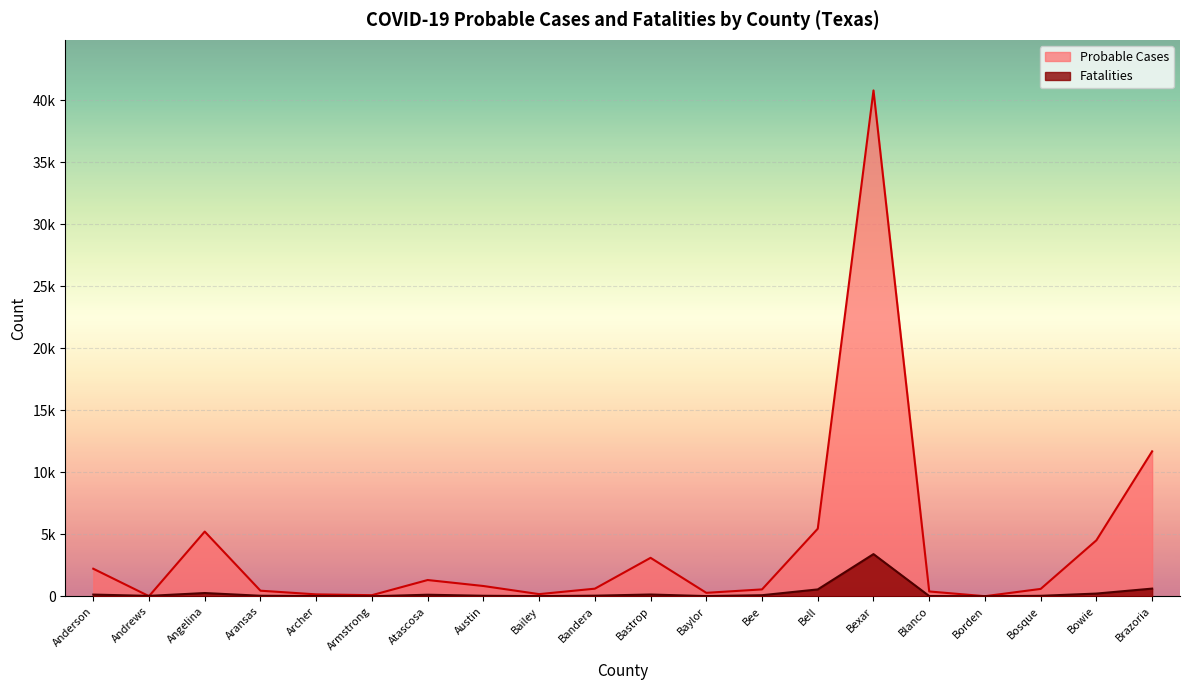

At how many categories does at least one series exceed 35074?

1